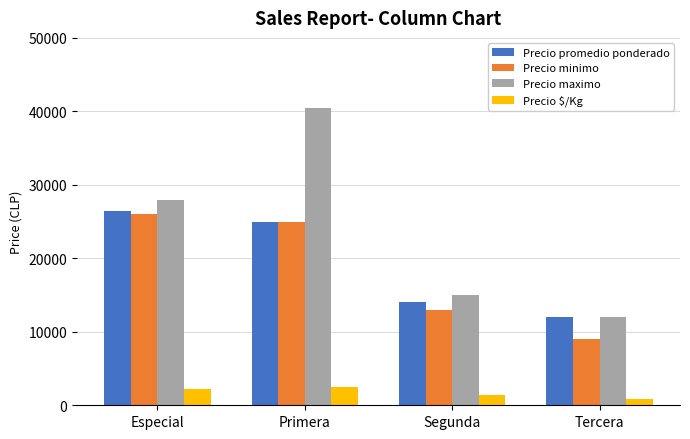

How many categories are shown in the chart?

4